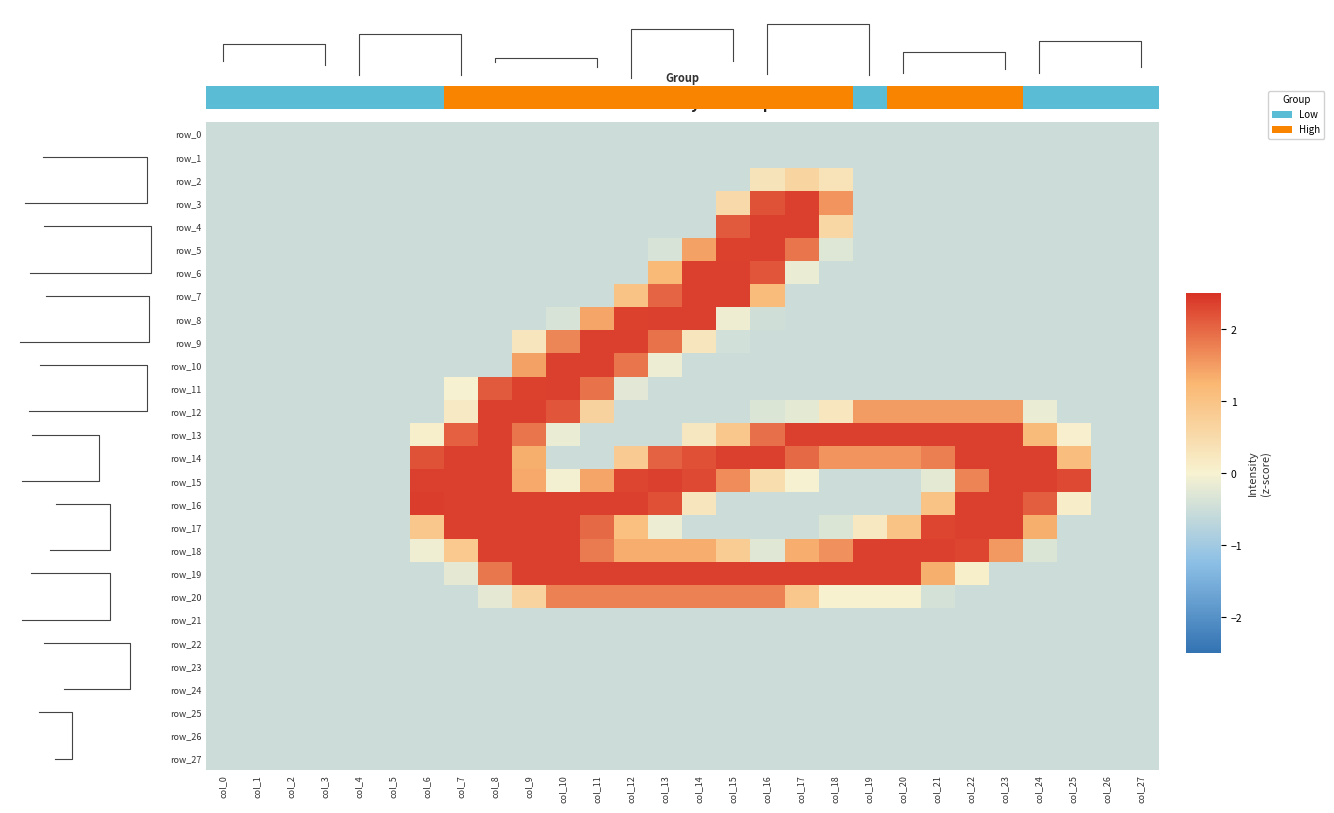

At how many categories does at least one series exceed 0?

20